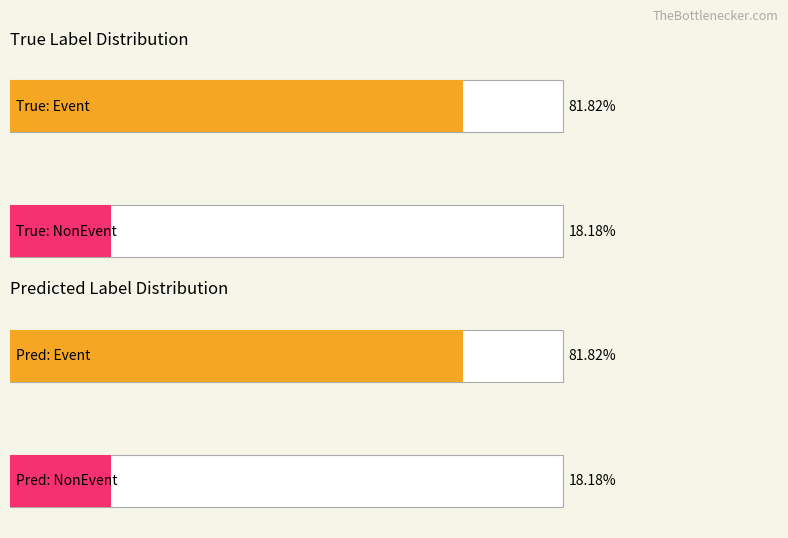

What position from the left is true_label NonEvent?

2